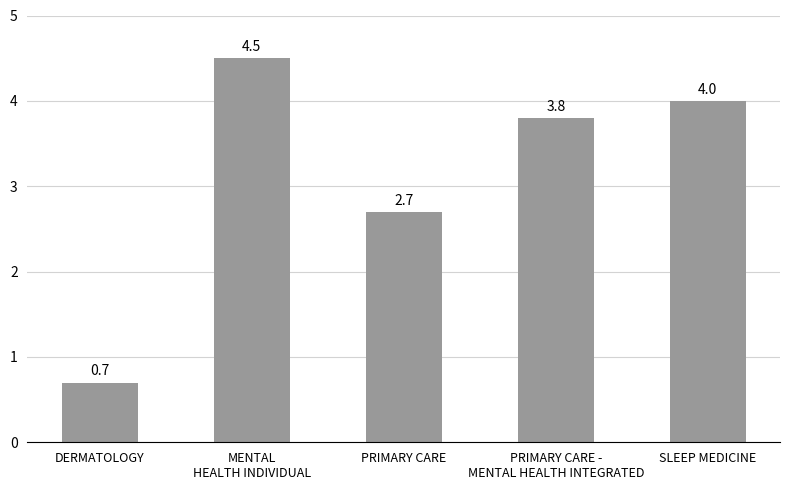

Which has a higher value, PRIMARY CARE or SLEEP MEDICINE?

SLEEP MEDICINE